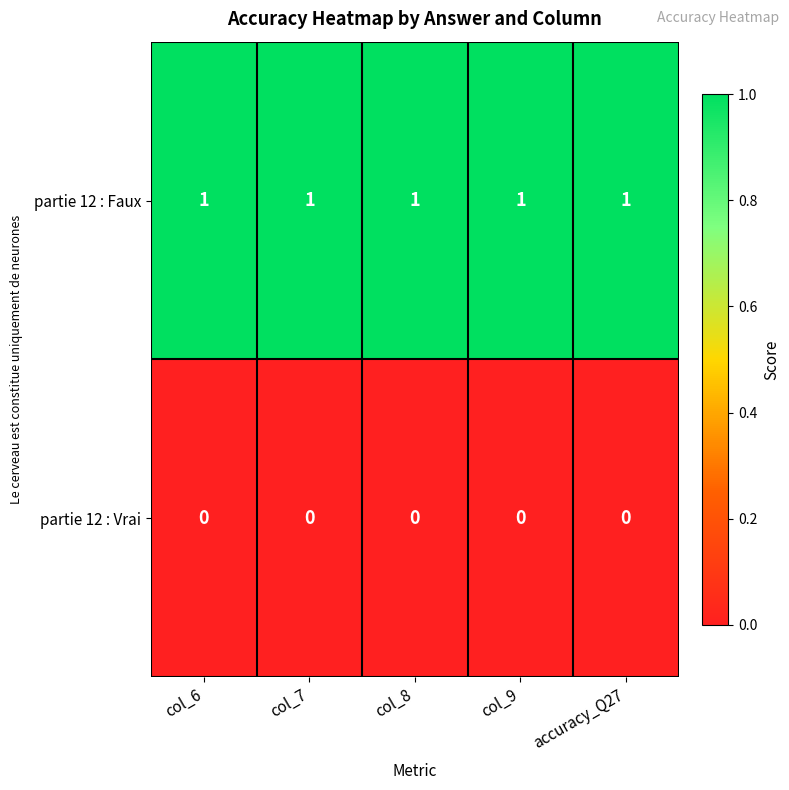

Is it true that partie 12 : Vrai equals 0 at col_7?

True